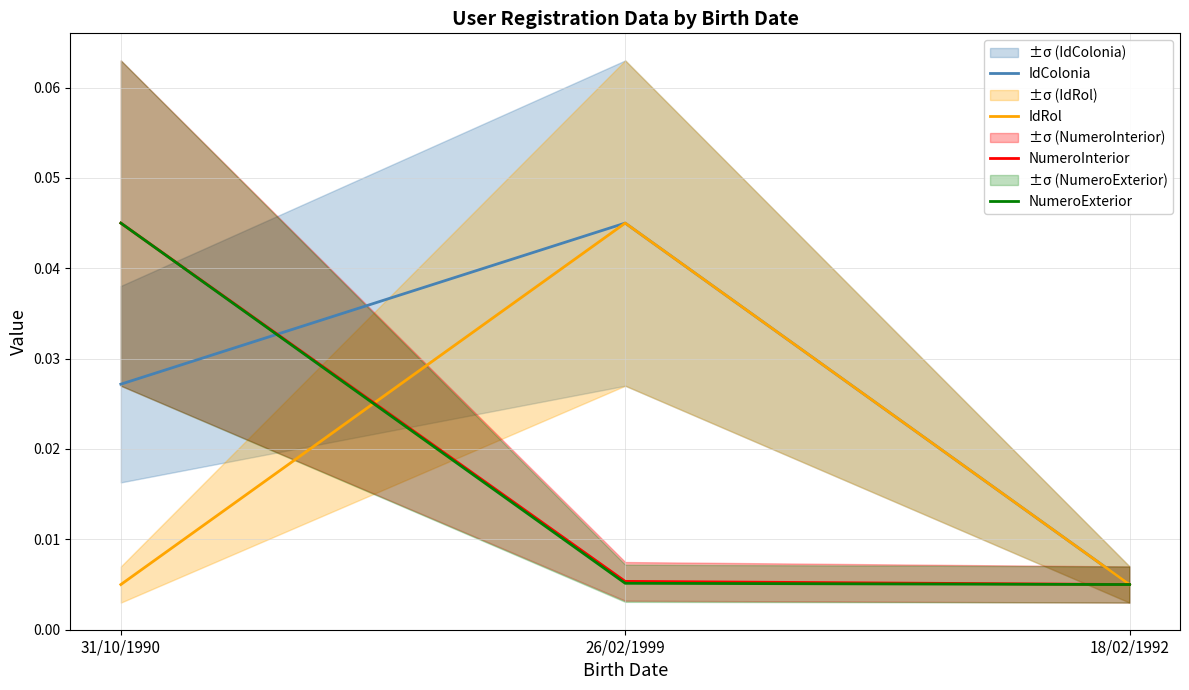

Which label corresponds to the largest value in the chart?

26/02/1999